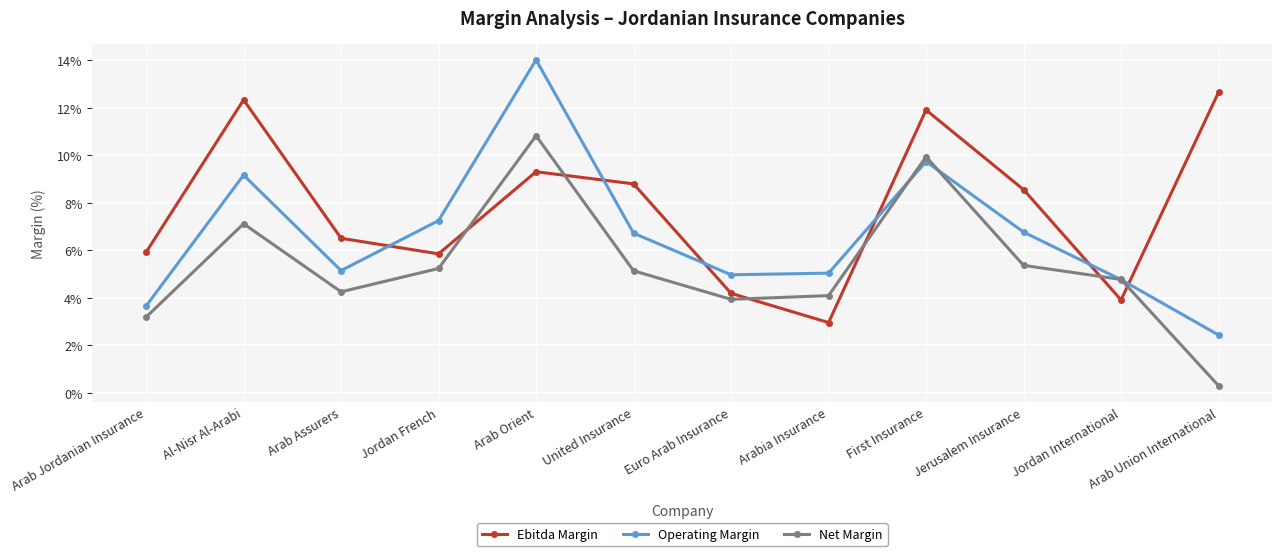

How many data points in Operating Margin are above 6?

6